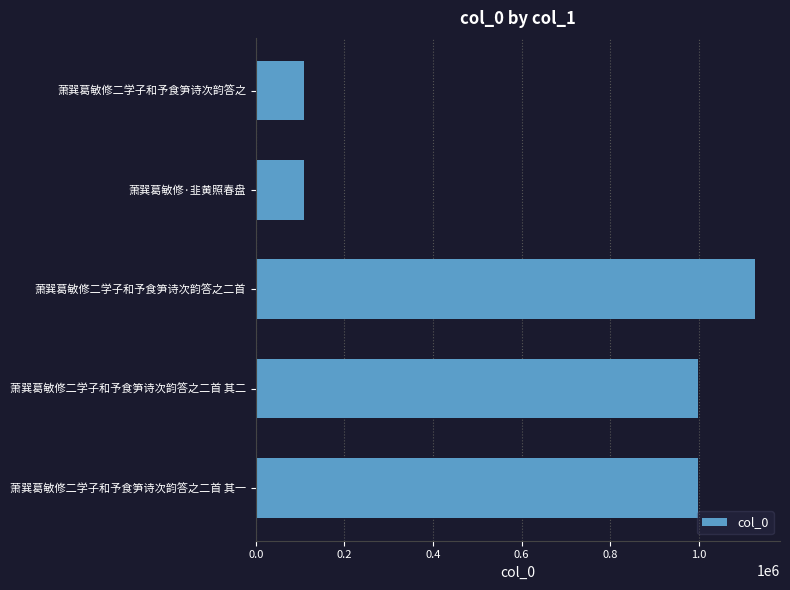

Approximately how many times larger is the value at 萧巽葛敏修二学子和予食笋诗次韵答之二首 其一 compared to 萧巽葛敏修二学子和予食笋诗次韵答之?

9.2